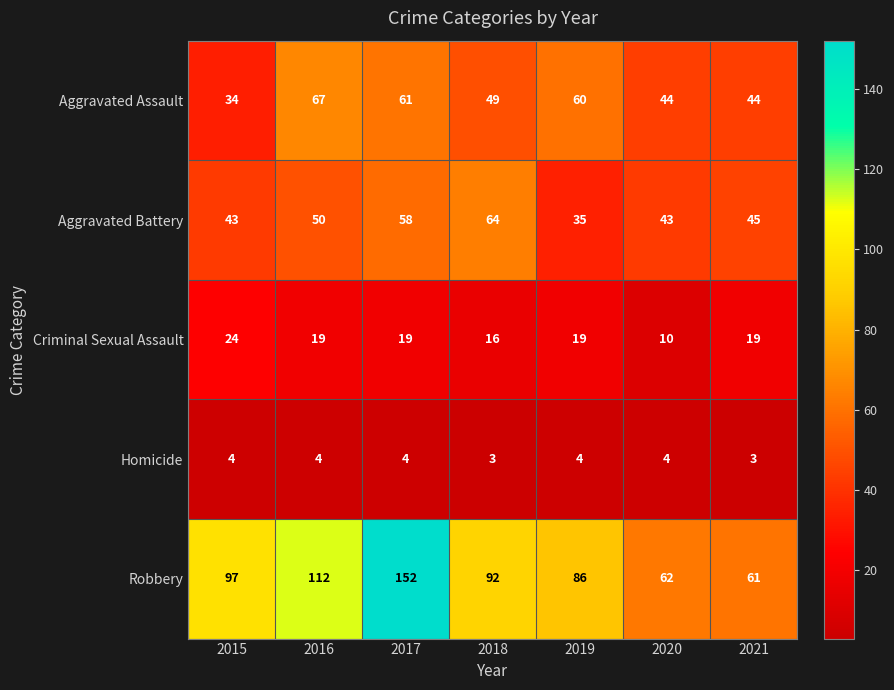

Is it true that Criminal Sexual Assault equals 25 at 2018?

False